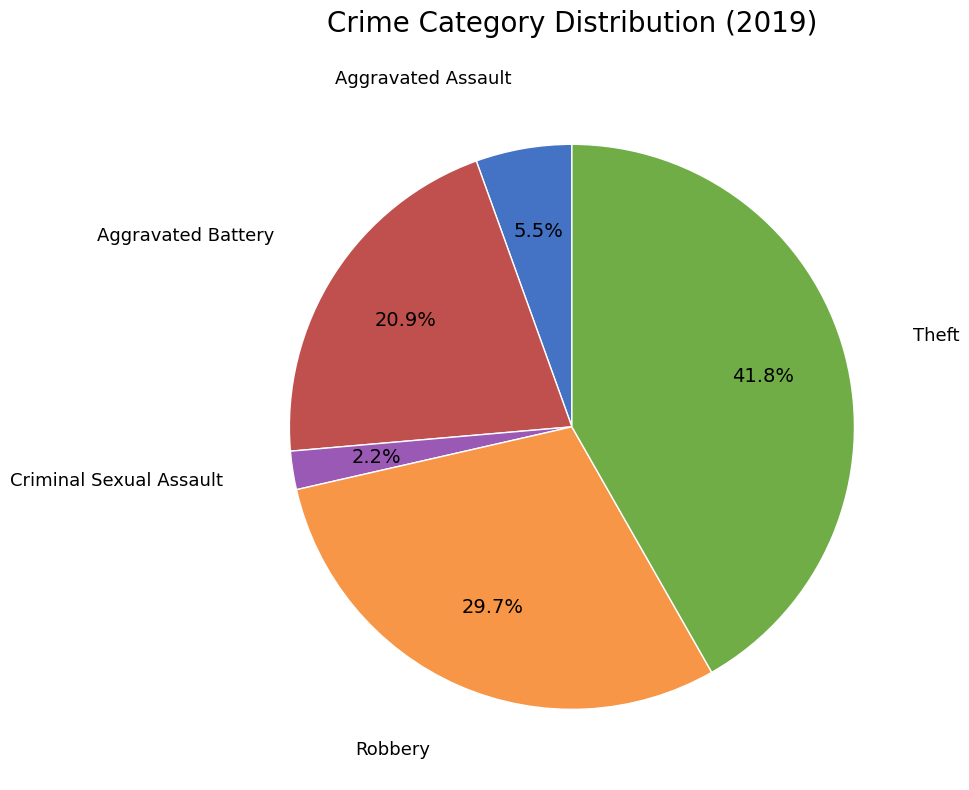

Count the number of slices in the pie.

5